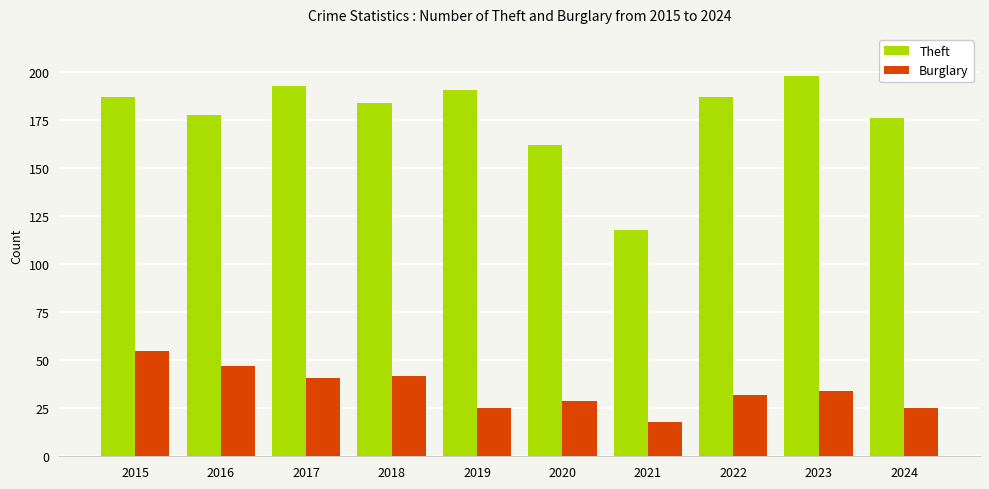

What is the difference between the maximum and second lowest values in the Burglary series?

30